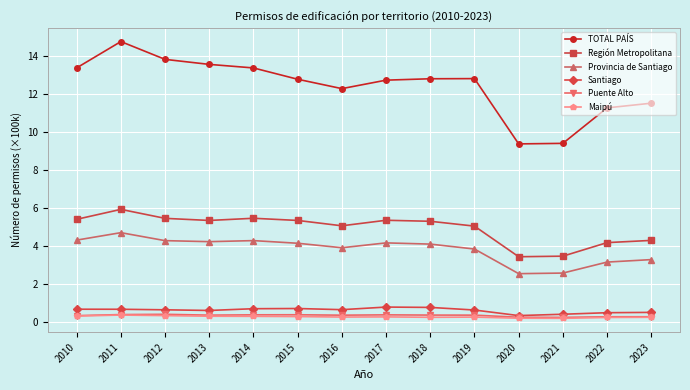

Is the value of Santiago at 2014 greater than the value of Puente Alto at 2014?

Yes